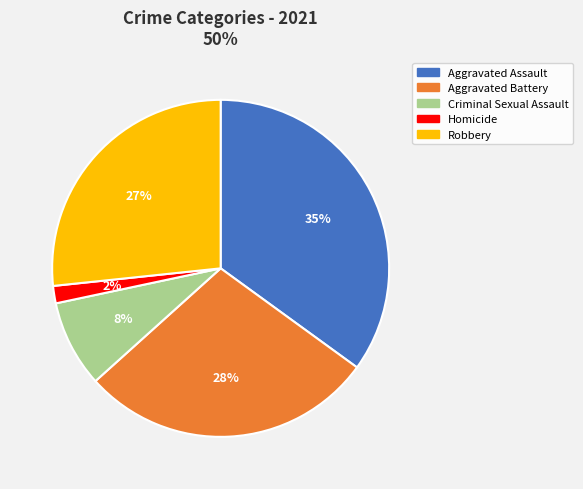

Combined, do Robbery and Homicide account for over 50%?

No